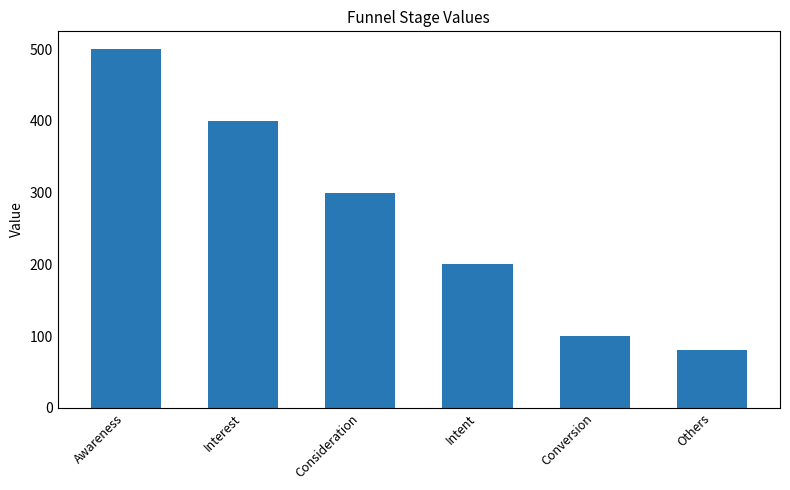

What is the change in value from Conversion to Others?

-20